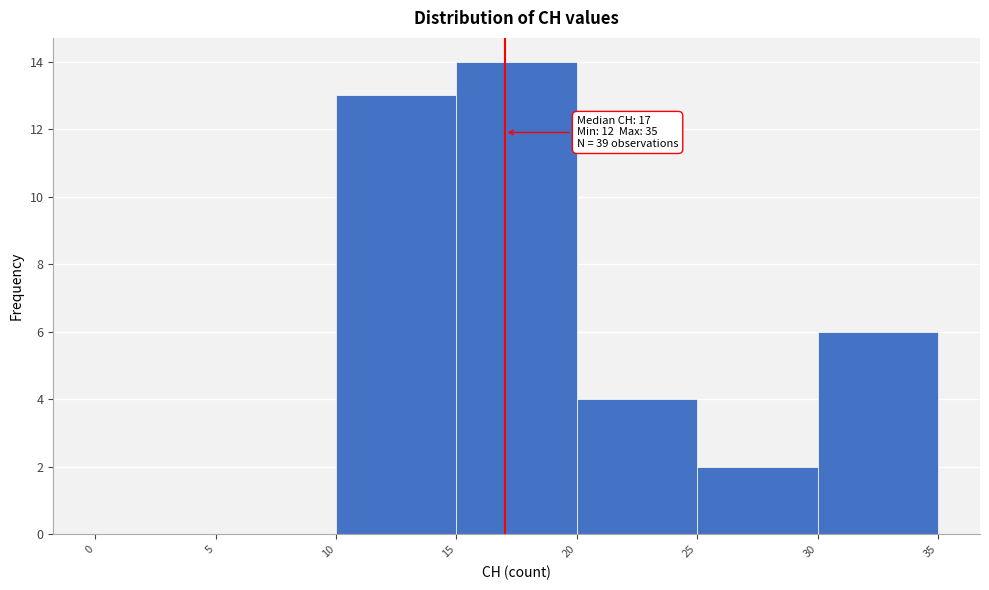

Which range on the x-axis has the tallest bar?

15 to 20